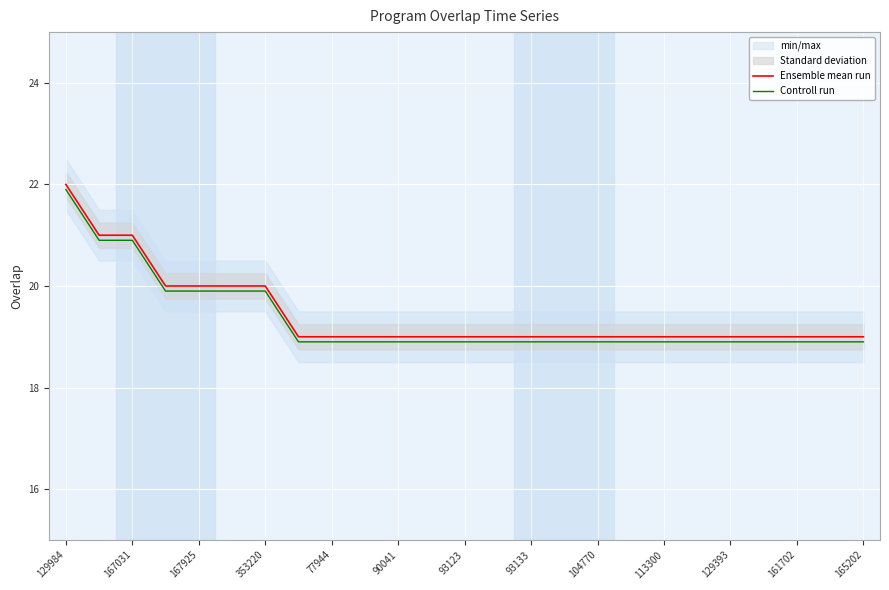

True or false: Ensemble mean run has a value of 20.0 at 167925.

True